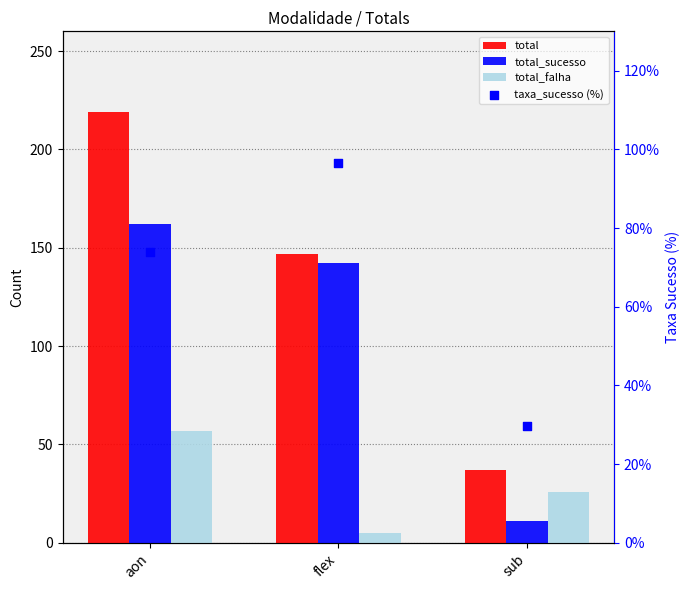

Which series contains the highest Y value?

total